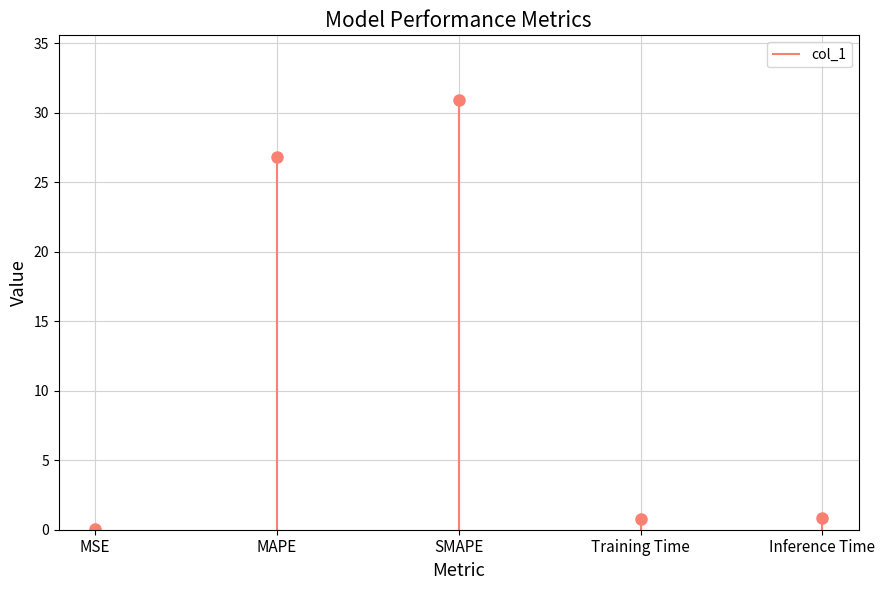

How many interior local valleys (lower than both neighbors) does the data have?

1